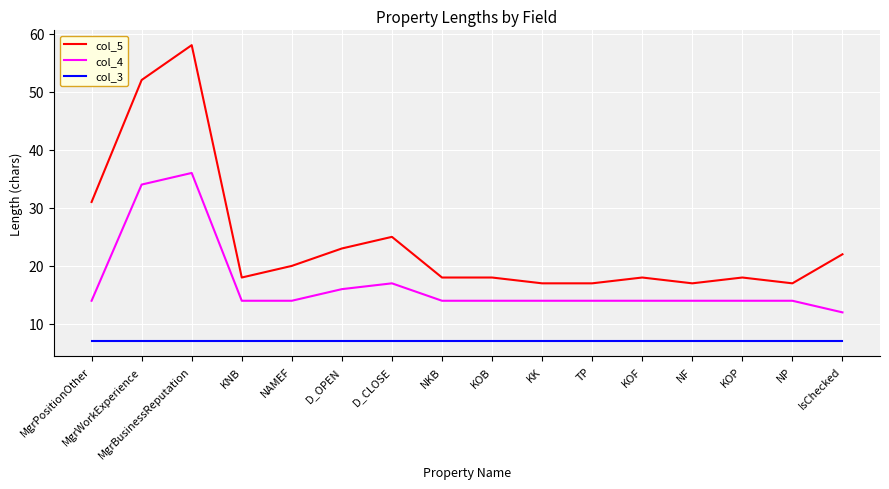

What position from the right is TP?

6